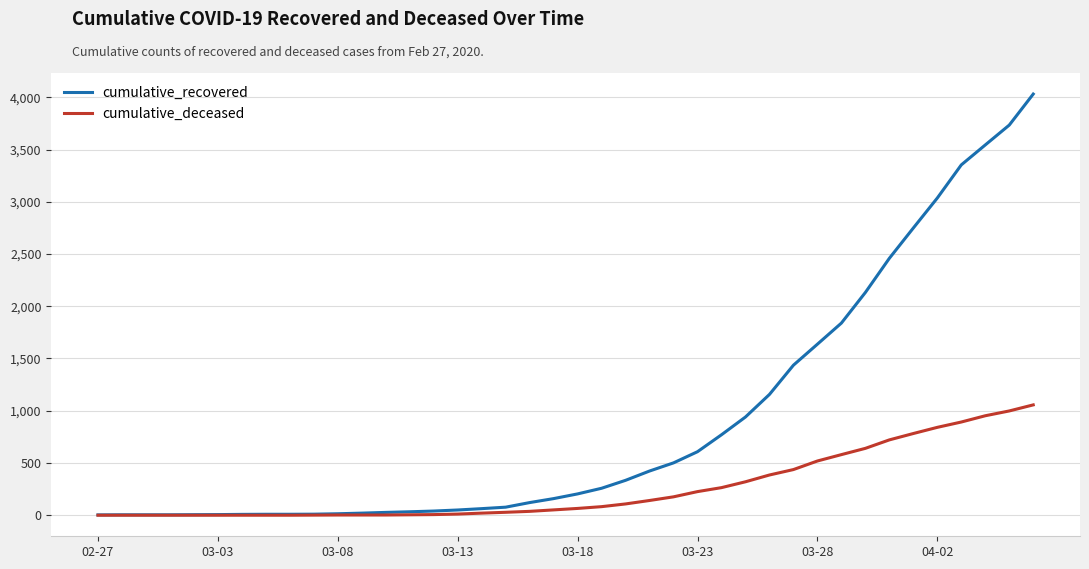

Which series has the widest spread of values?

cumulative_recovered